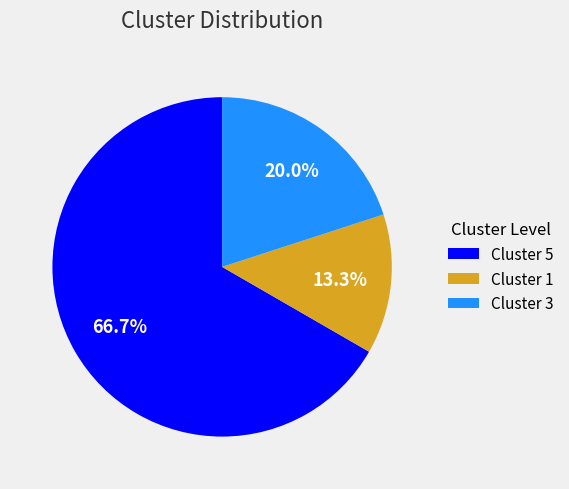

What portion of the pie excludes Cluster 5?

33.3%